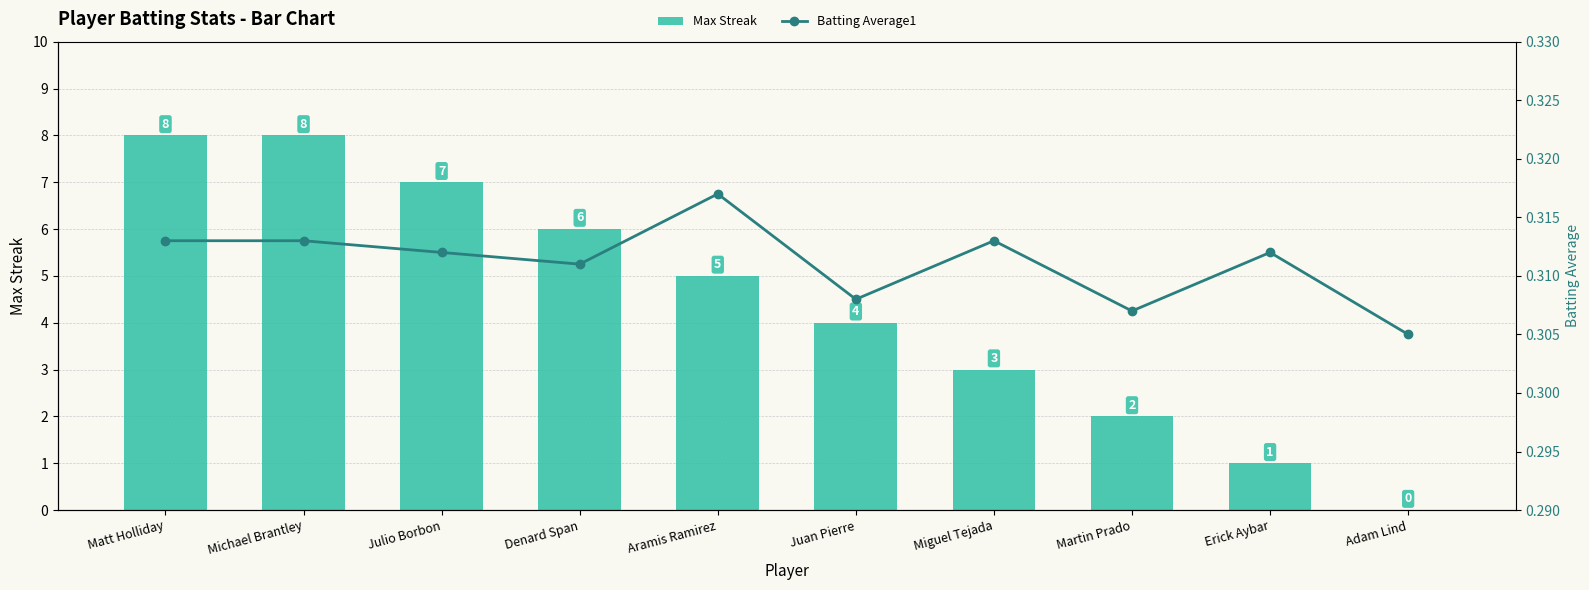

At which category is the sum across all series the highest?

Matt Holliday